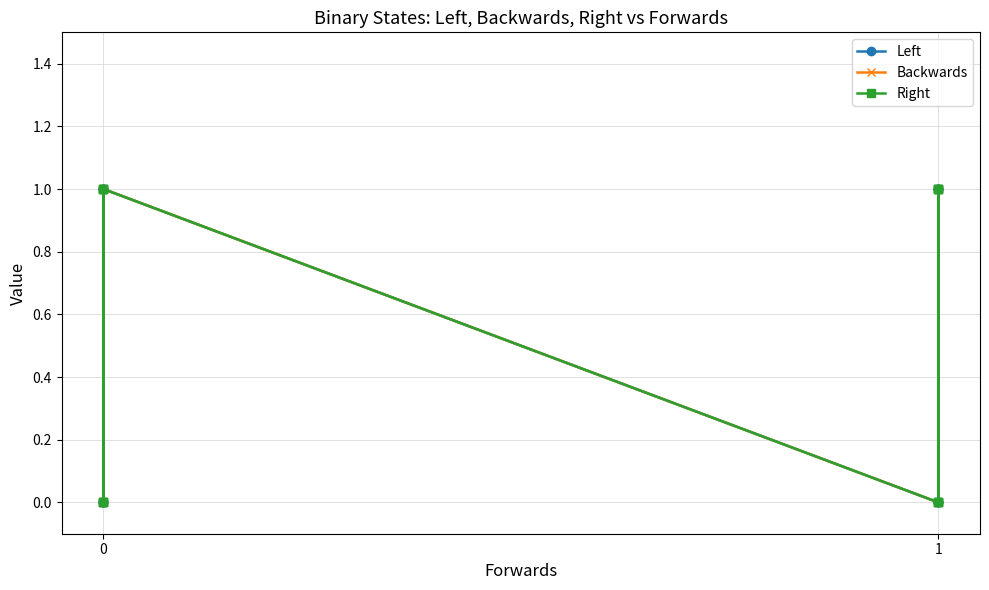

What is the difference between the maximum and minimum values in the Backwards series?

1